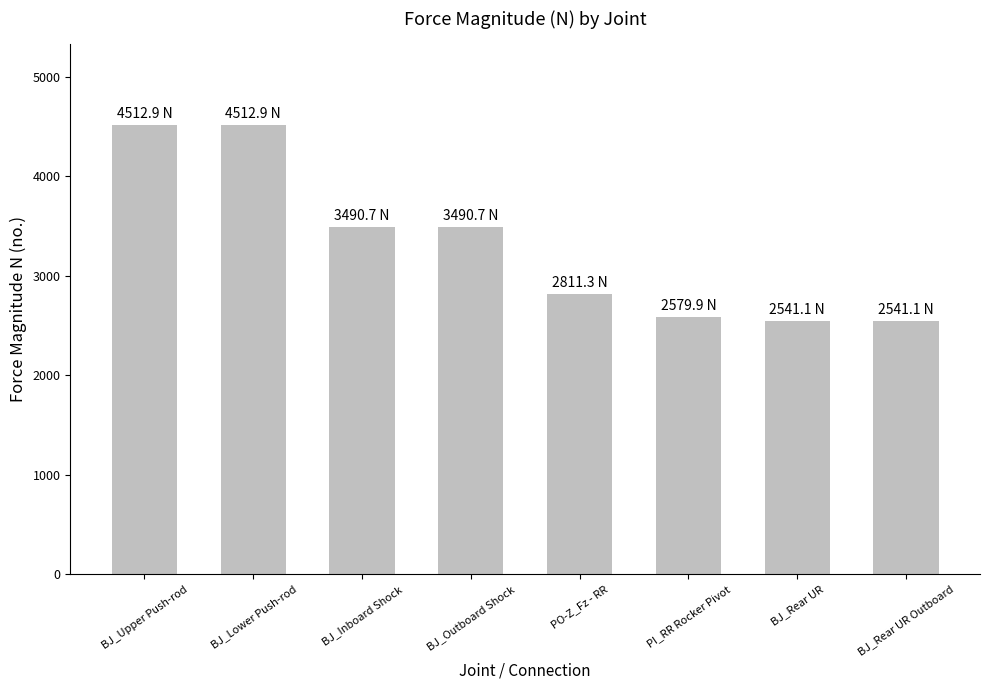

Are the bars grouped side by side (vs. stacked)?

No